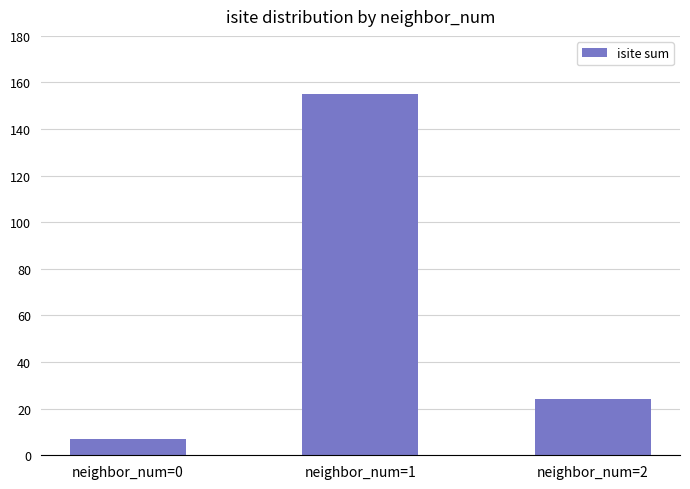

What is the difference between the maximum and minimum values?

148